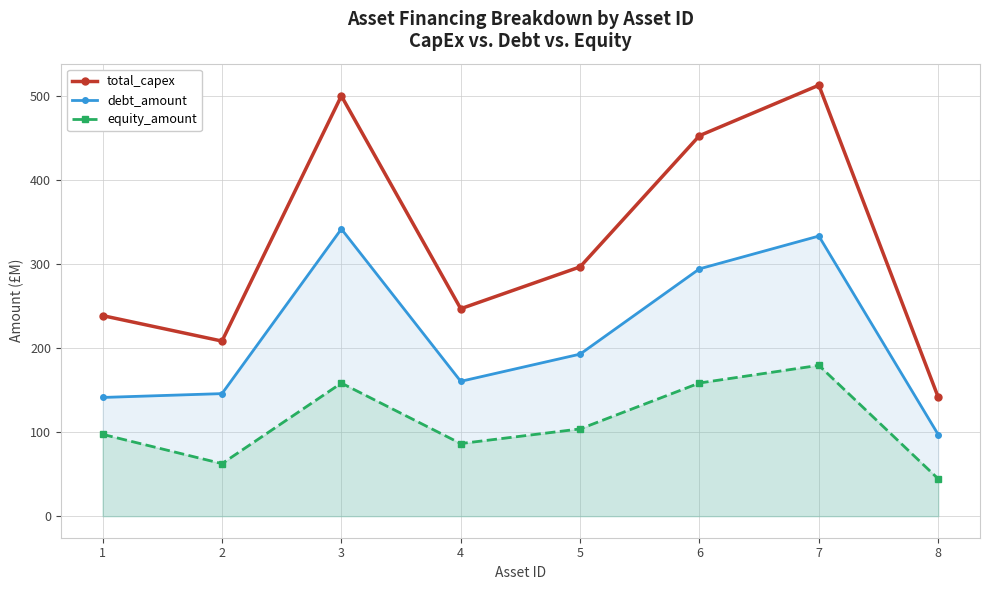

Reading left to right, extract all data points from this chart.

total_capex: 238.6	208.3	500.0	246.8	296.6	452.7	512.7	141.5
debt_amount: 141.2	145.8	341.7	160.4	192.8	294.3	333.3	97.1
equity_amount: 97.4	62.5	158.3	86.4	103.8	158.4	179.4	44.4